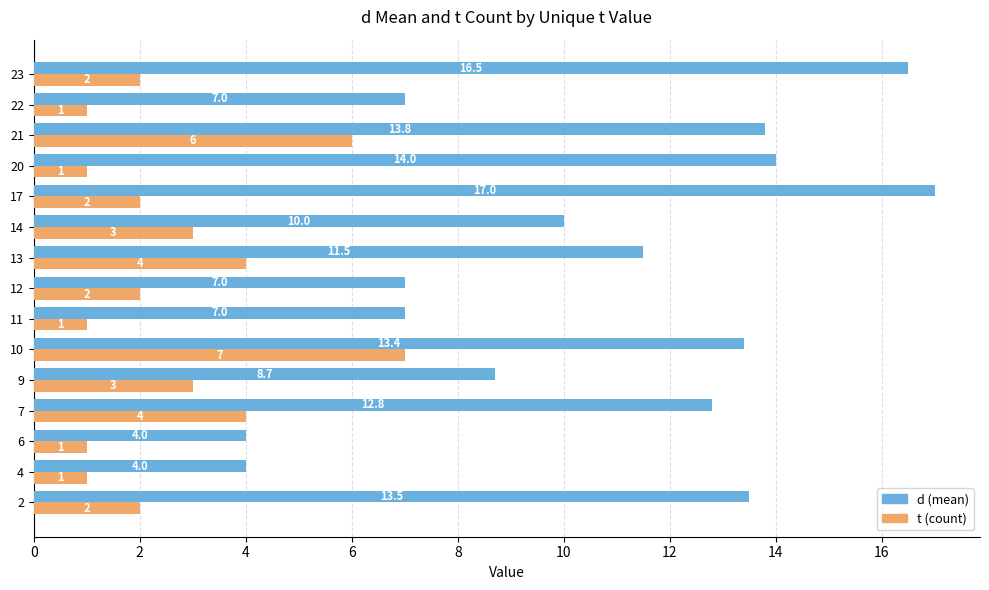

What is the sum of the t (count) values at 11 and 22?

2.0